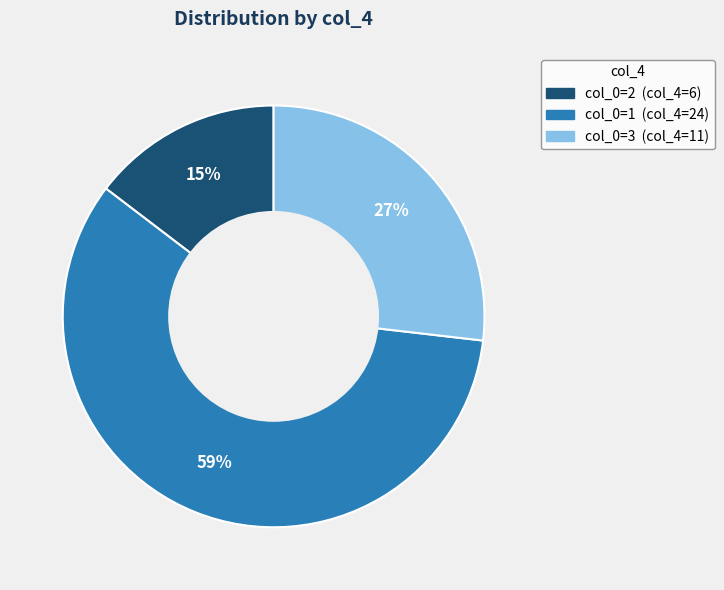

Is there a majority slice in this chart?

Yes